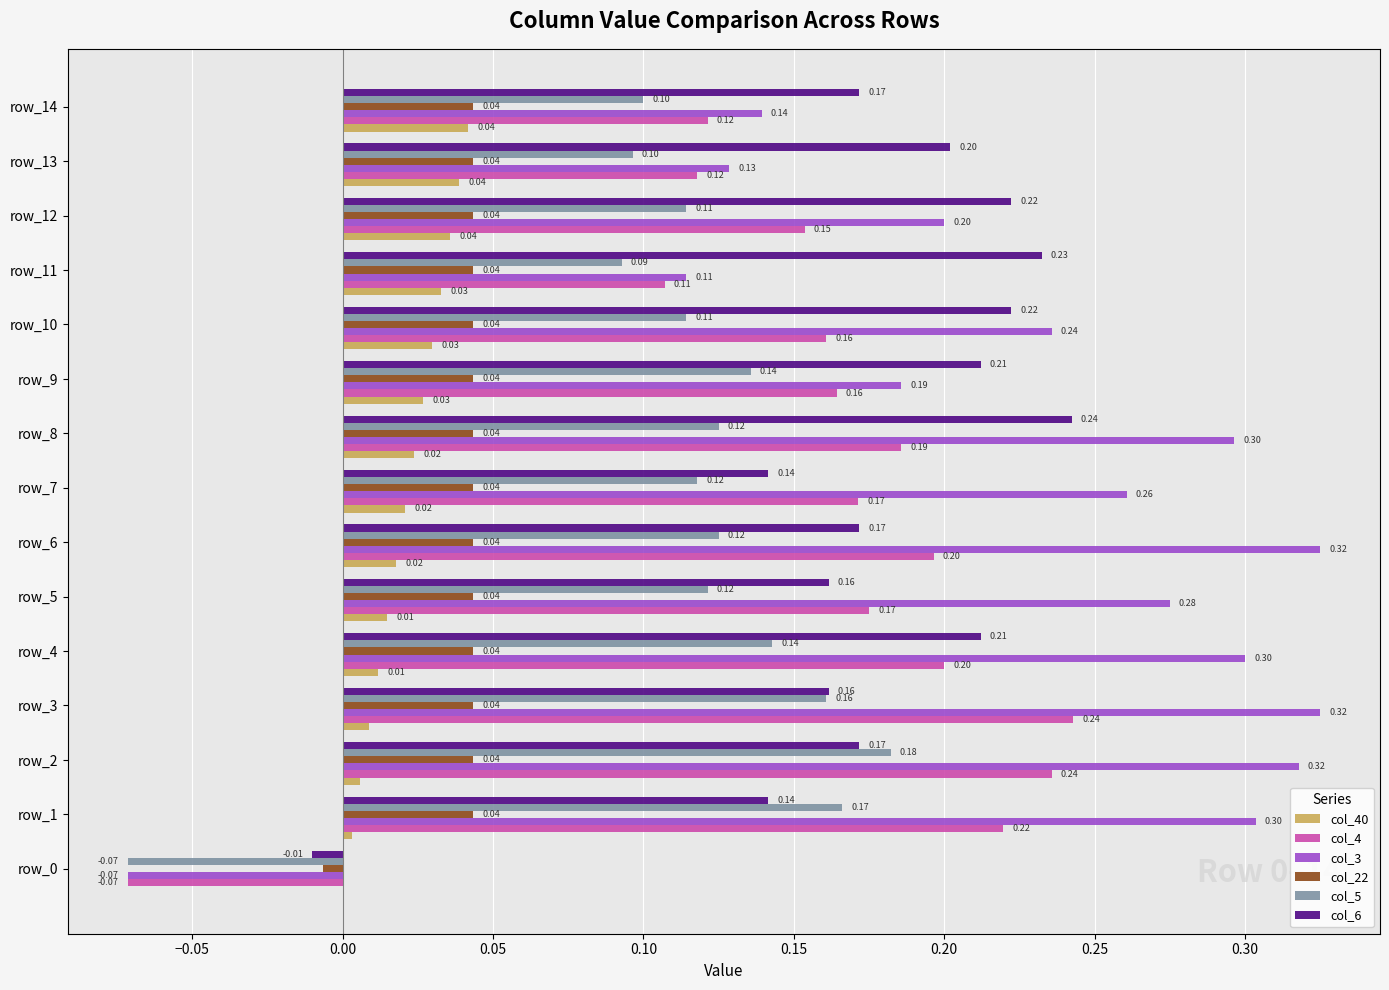

How many values in col_6 are above zero?

14